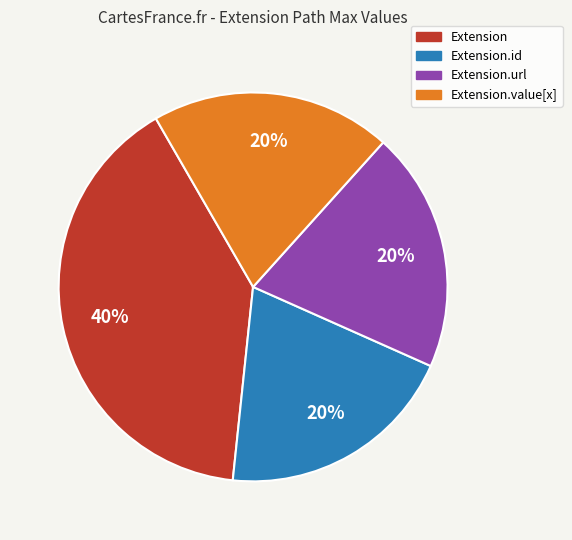

Is there a majority slice in this chart?

No